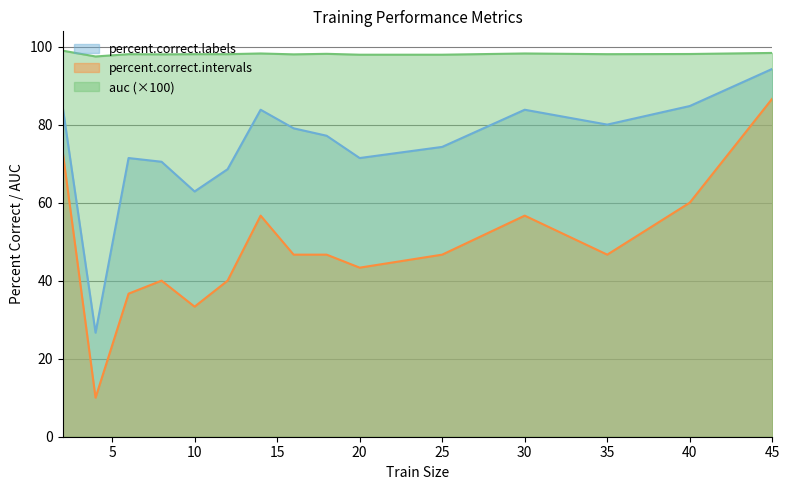

The percent.correct.labels series shows 62.9 at 10. True or false?

True